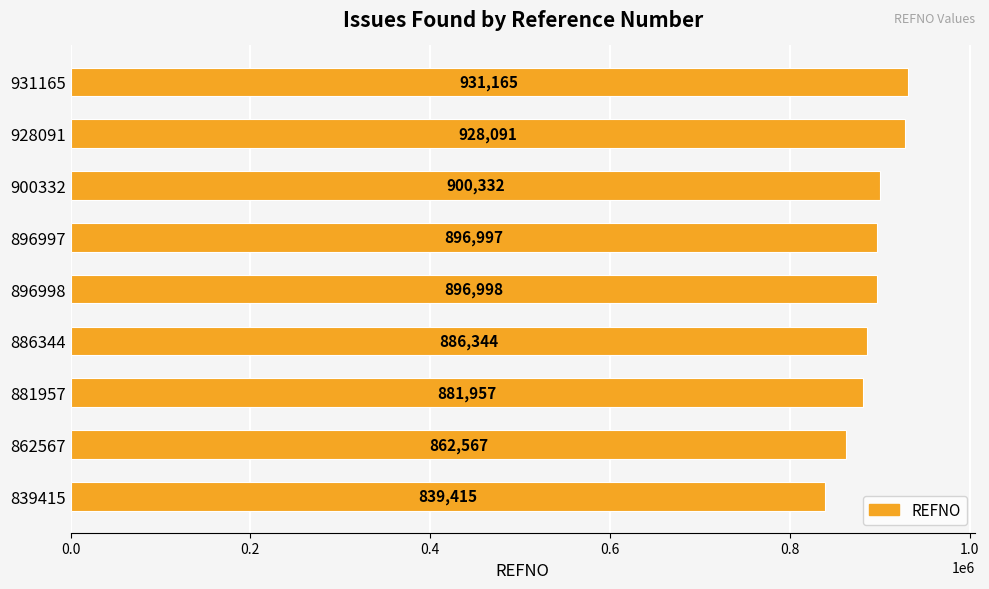

What is the smallest value displayed?

839415